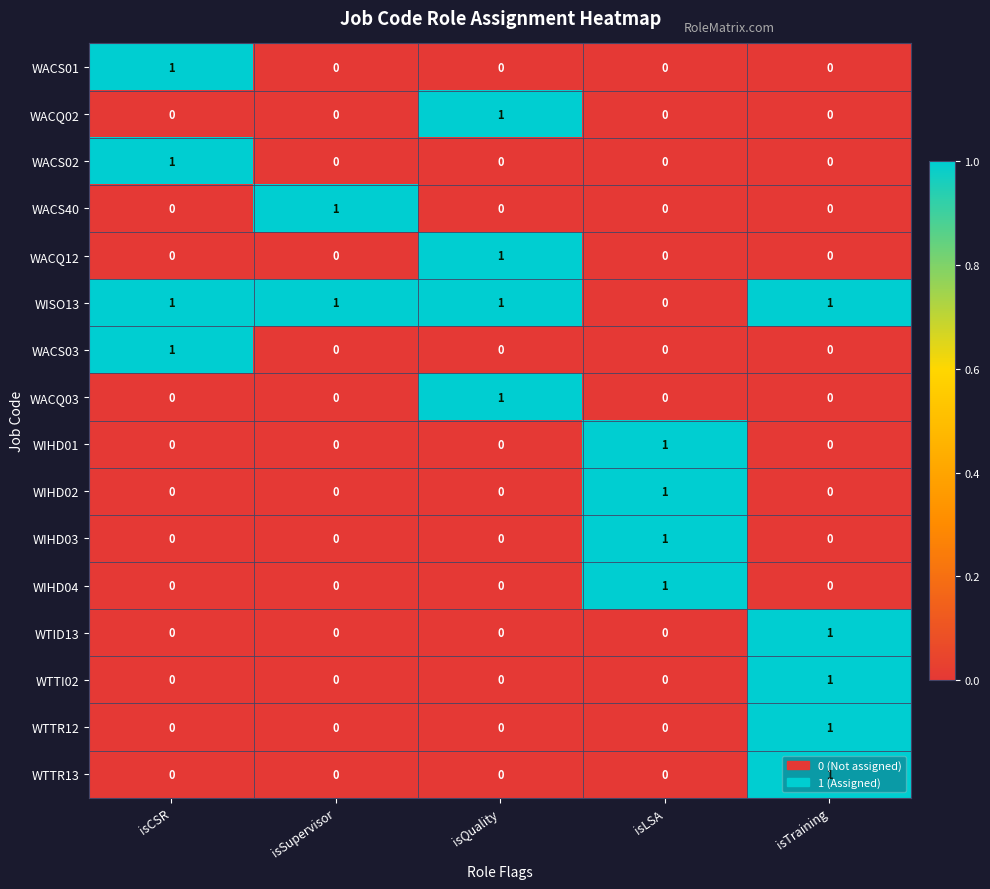

At which label does WTTR12 reach its peak?

isTraining